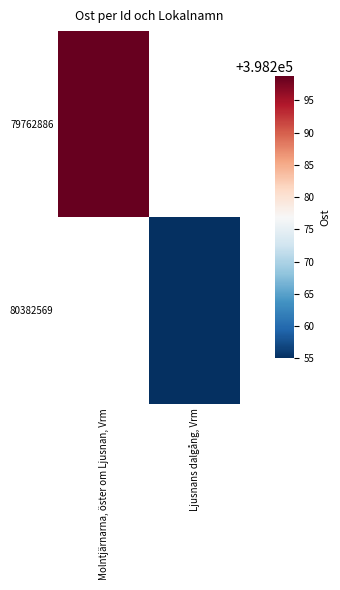

At which label is 79762886 closest to 398298?

Molntjärnarna, öster om Ljusnan, Vrm